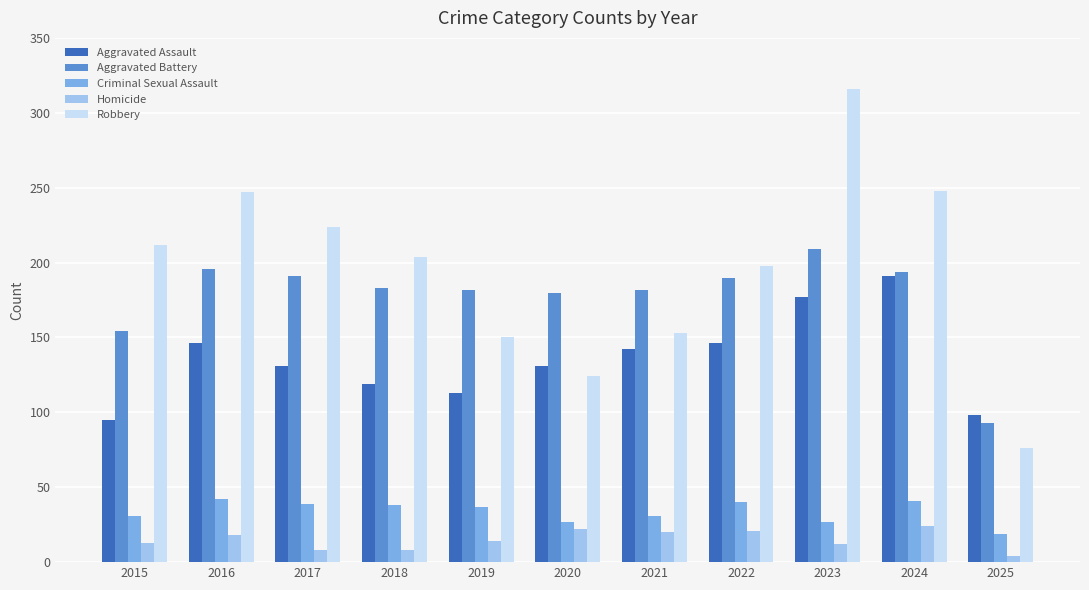

How many series are shown in this chart?

5